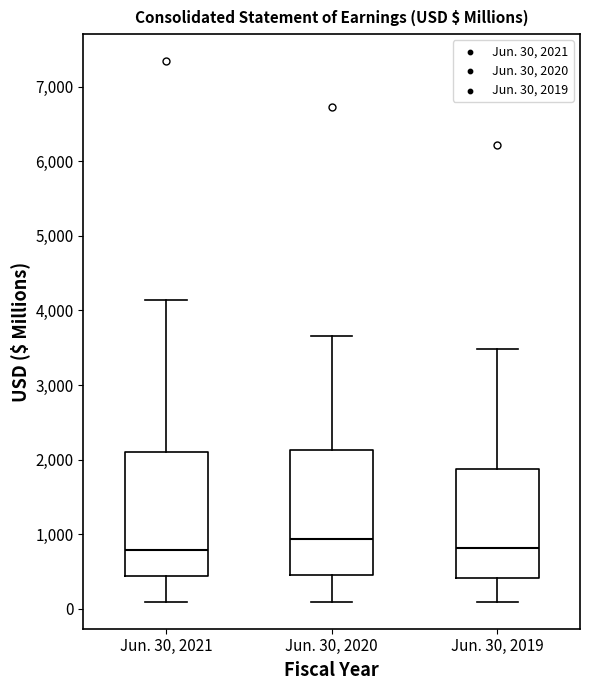

Reading left to right, read every box against the y-axis: the position of its median line, the range the box covers, and the ends of its whiskers. The values are not printed on the chart, so give them approximately, as read against the axis.

Jun. 30, 2021: median 800, box 400 to 2100, whiskers 100 to 4100
Jun. 30, 2020: median 900, box 500 to 2100, whiskers 100 to 3700
Jun. 30, 2019: median 800, box 400 to 1900, whiskers 100 to 3500